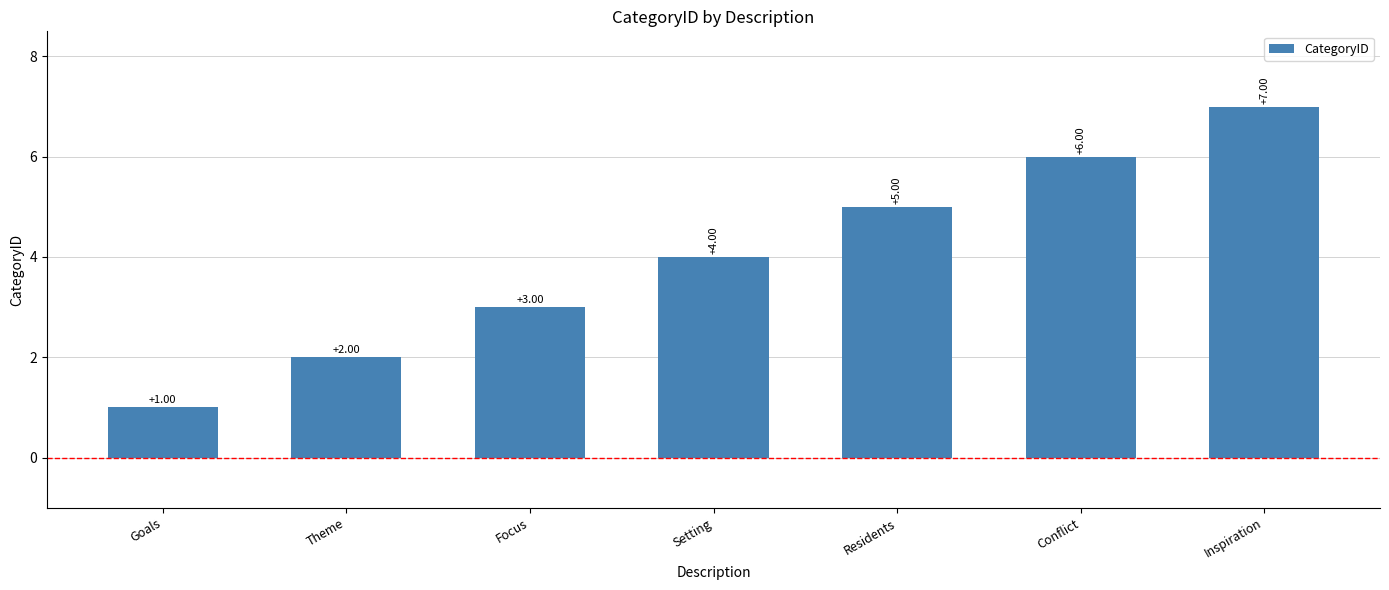

What is the sum of the values at Residents and Goals?

6